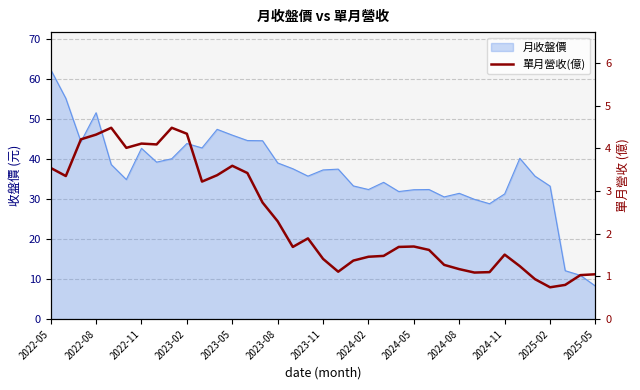

How many points are higher than both their immediate neighbors (excluding endpoints)?

7